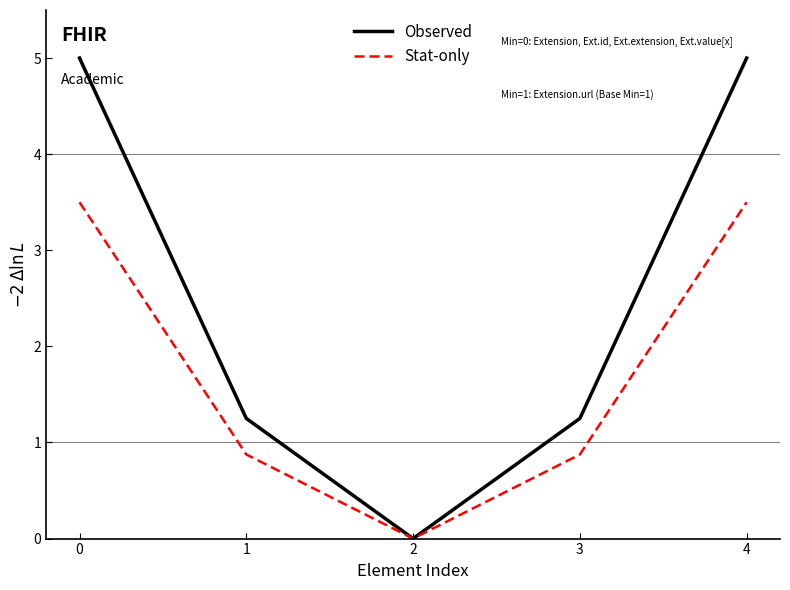

True or false: Stat-only has a value of 0.9 at 1.

True